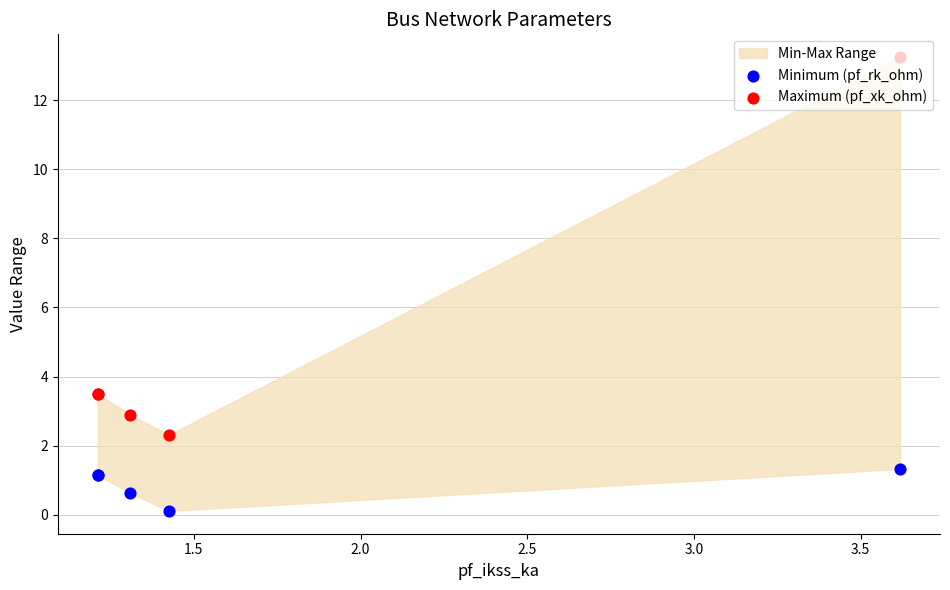

Which series has the widest spread of Y values?

Maximum (pf_xk_ohm)